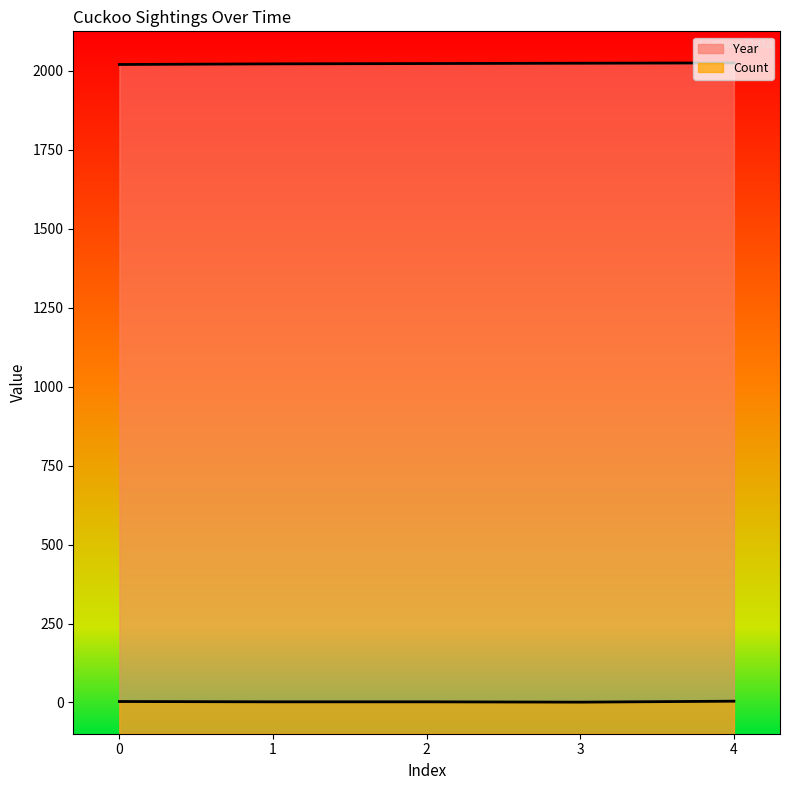

Which category has the highest value in the Count series?

4